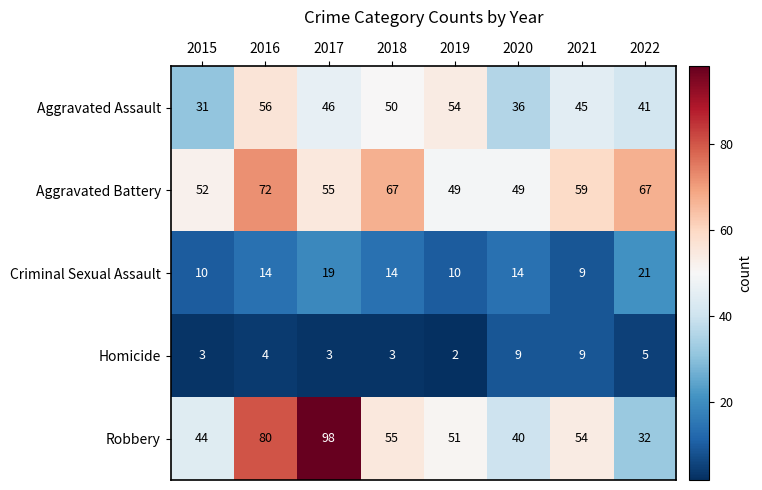

What is the sum of the Robbery values at 2021 and 2018?

109